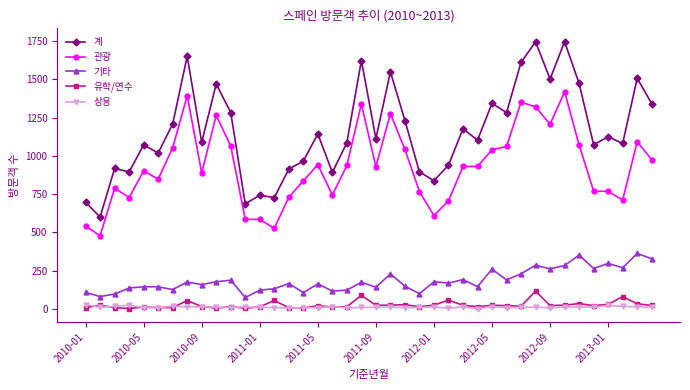

Where does the 상용 series first go above 12?

2010-01